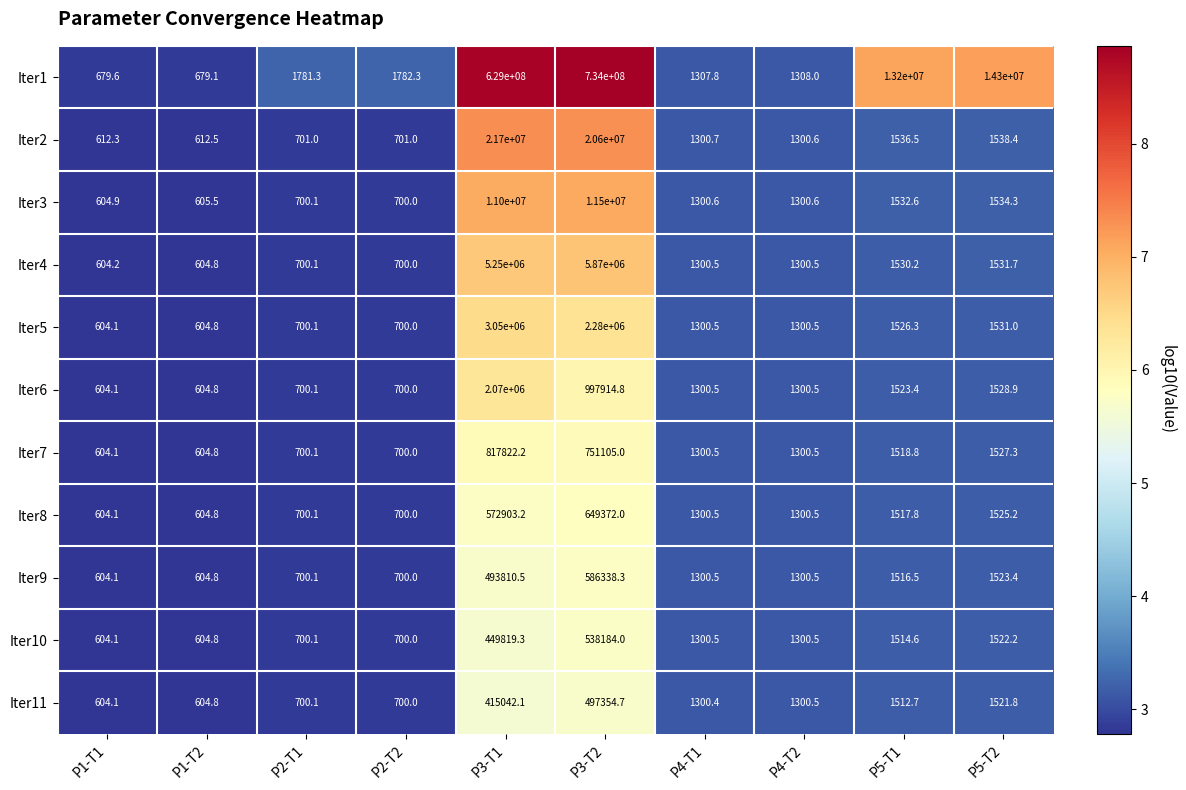

True or false: Iter2 has a value of 31061416.4 at P3-T2.

False